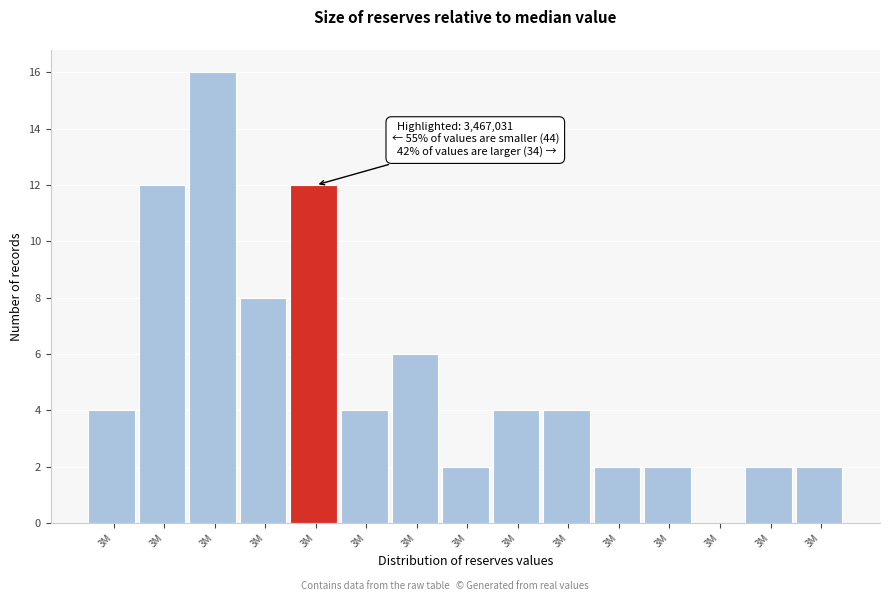

Count the number of data series in this chart.

1